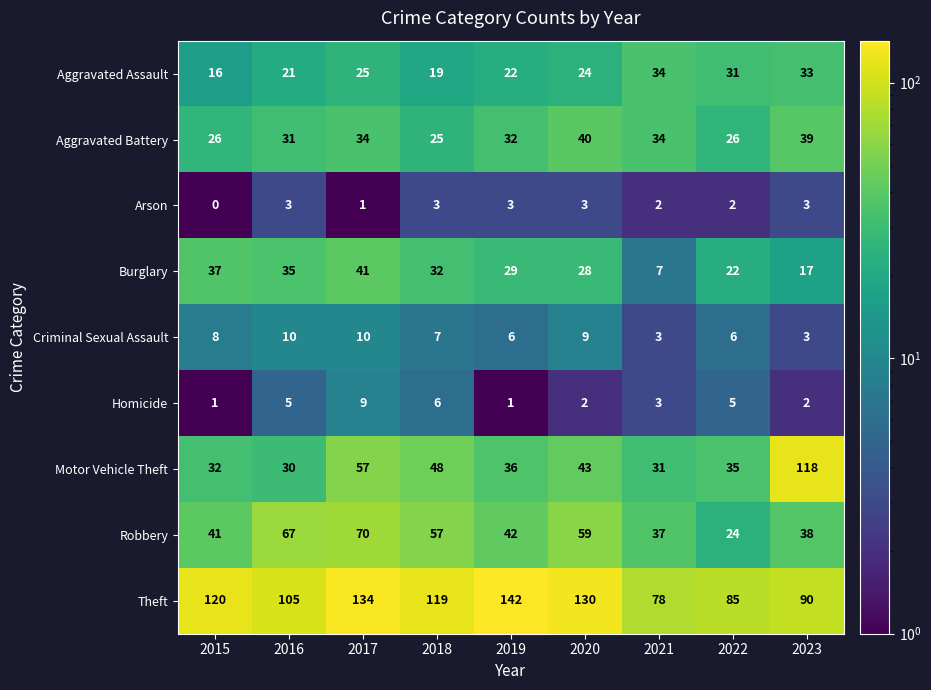

Rank the series by their maximum value, from highest to lowest.

Theft, Motor Vehicle Theft, Robbery, Burglary, Aggravated Battery, Aggravated Assault, Criminal Sexual Assault, Homicide, Arson